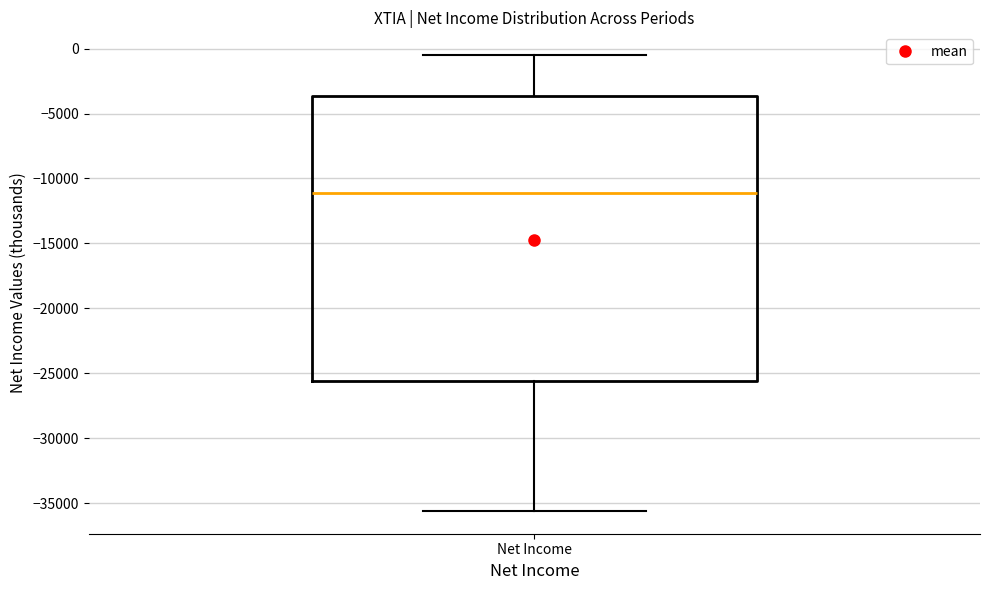

Where does the median line of the box for Net Income sit on the y-axis? The values are not printed on the chart, so give them approximately, as read against the axis.

-11000